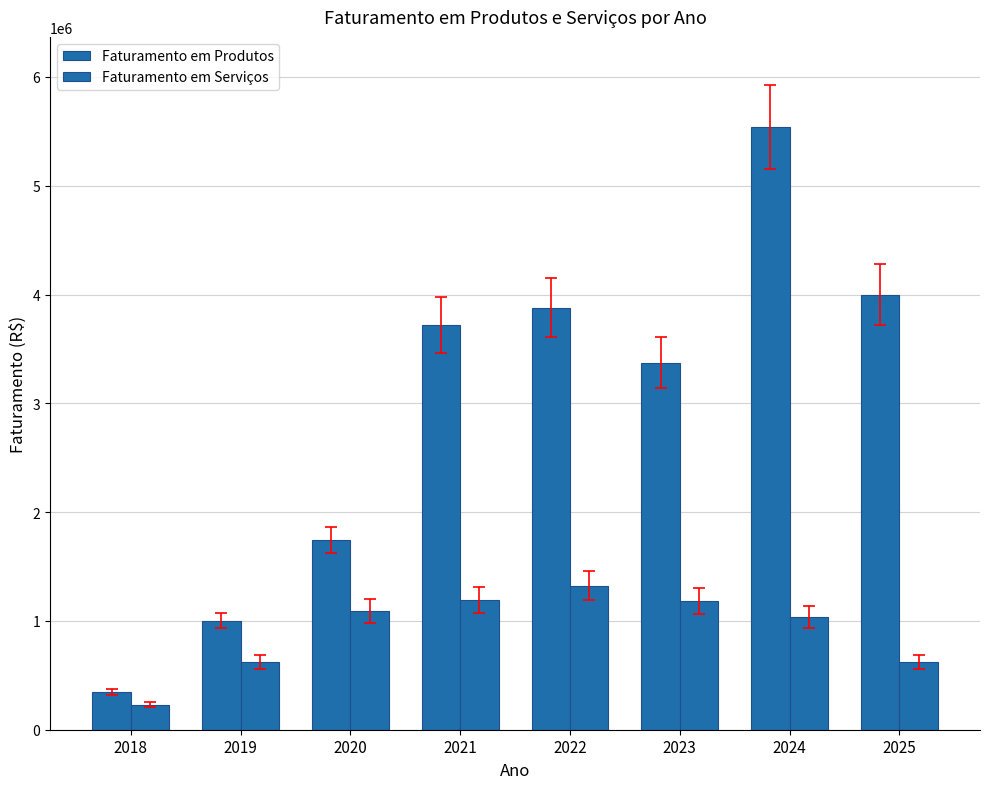

Does the chart contain stacked bars?

No